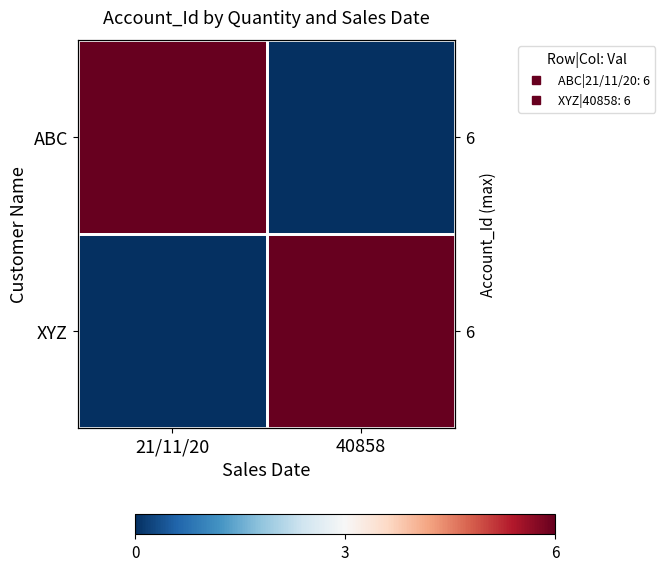

What is the sum of all ABC values?

6